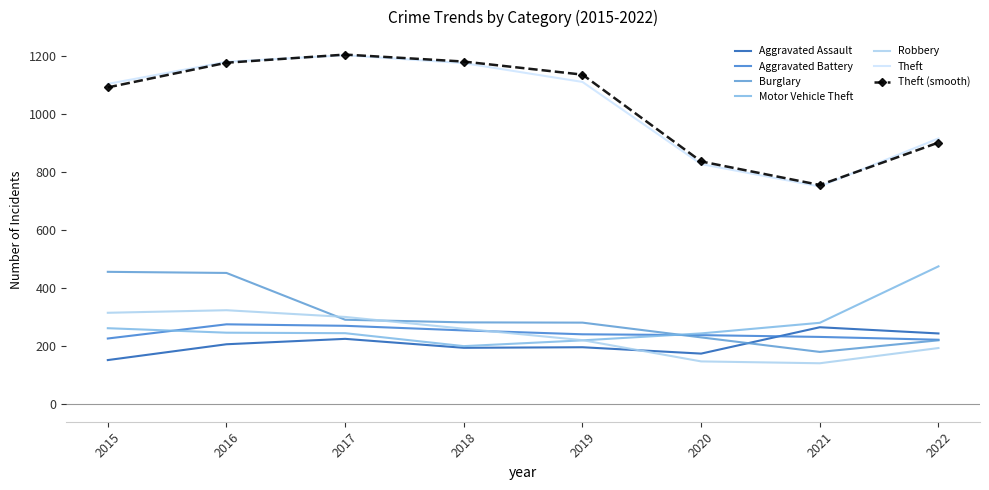

The Theft series shows 366.4 at 2021. True or false?

False